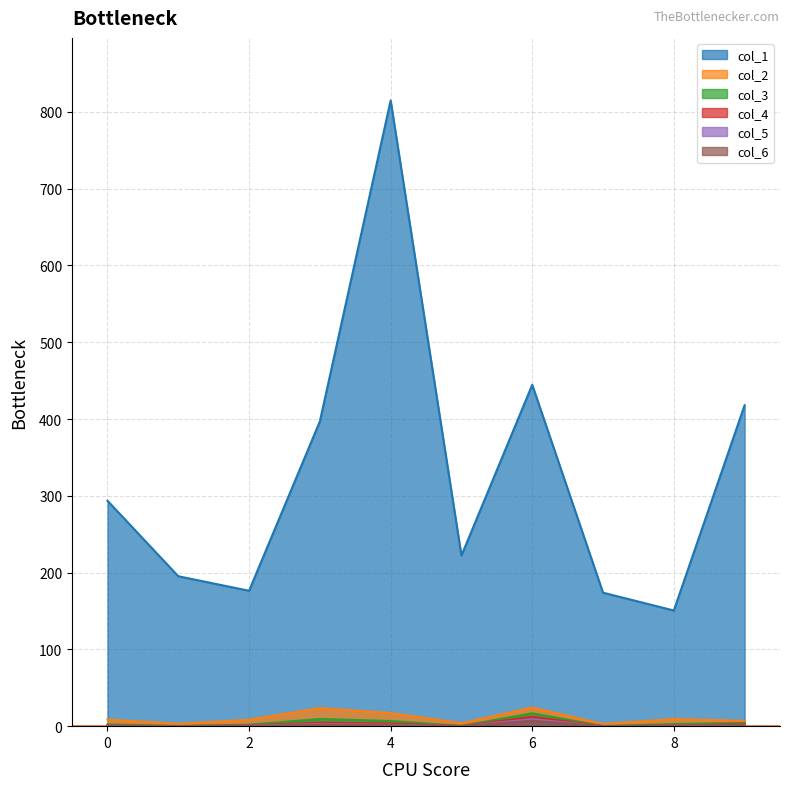

What is the average value of the col_6 series?

1.3